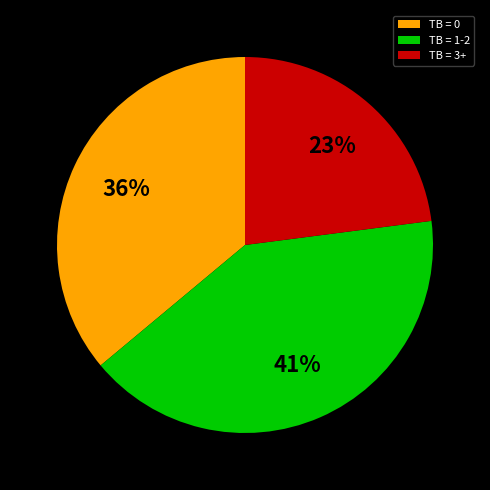

Is it true that TB = 1-2 is 41% of the pie?

True